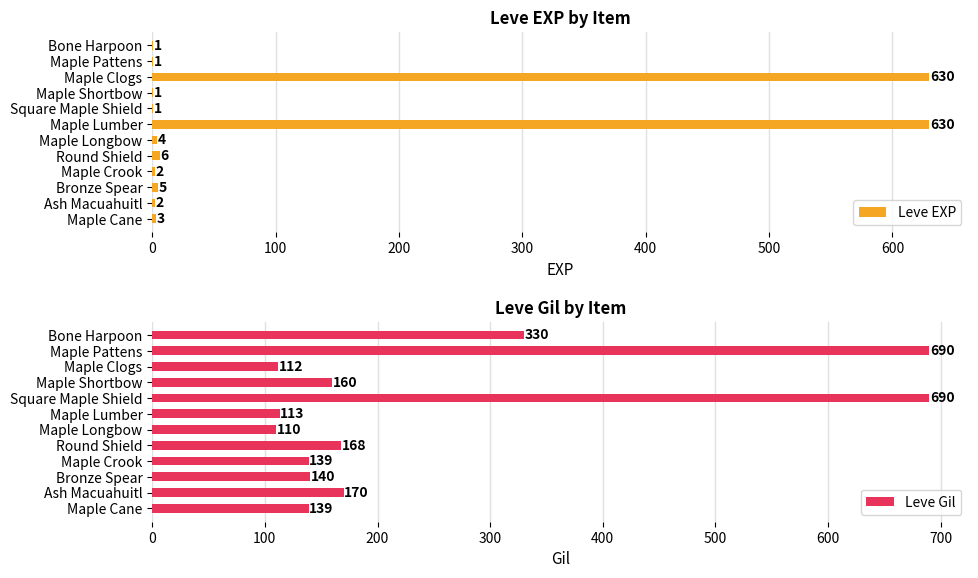

What is the difference between the maximum and minimum values in the Leve Gil series?

580